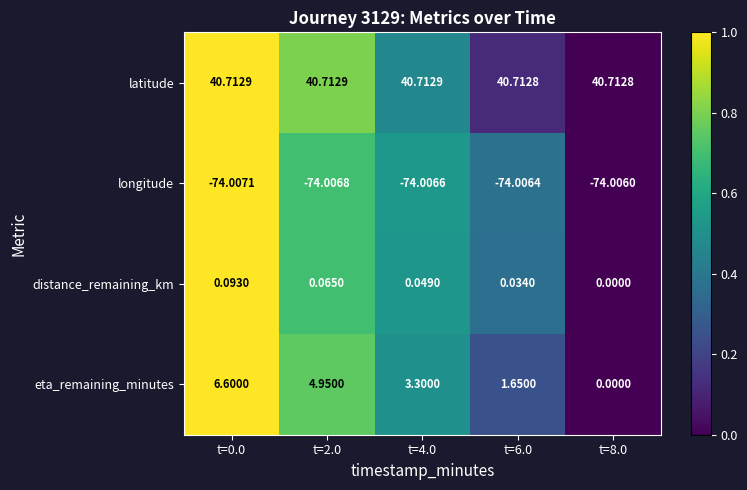

Rank the series by their maximum value, from lowest to highest.

longitude, distance_remaining_km, eta_remaining_minutes, latitude